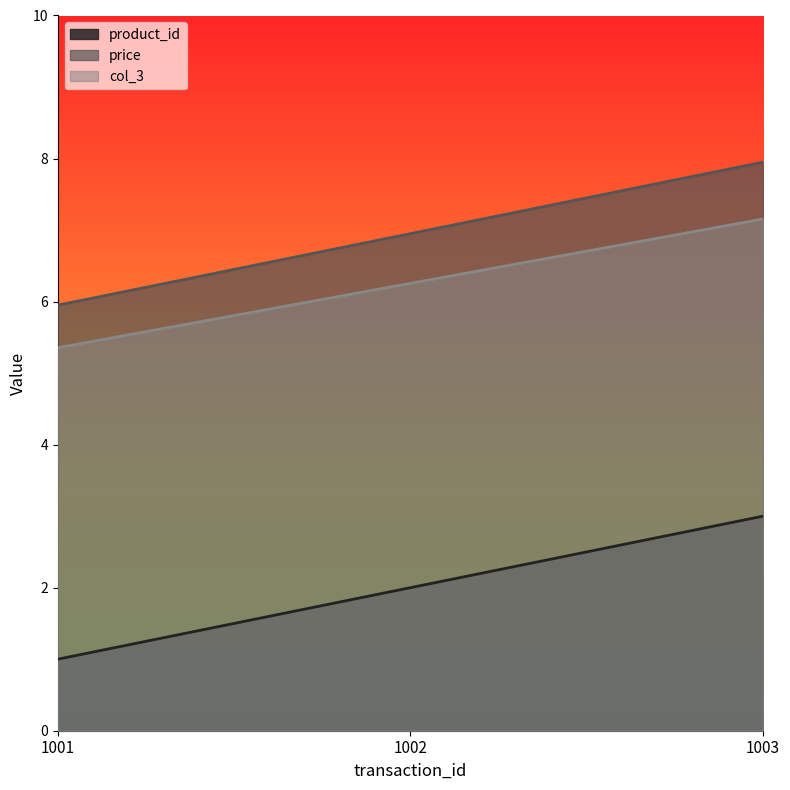

Does the chart have visible grid lines?

No